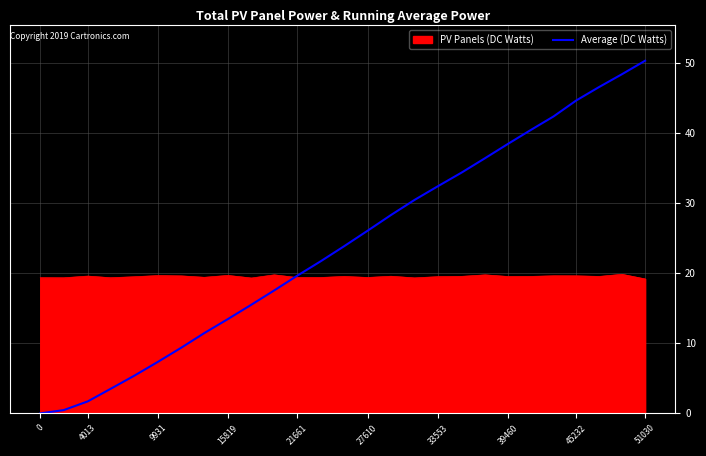

Which series has the widest spread of values?

Average (DC Watts)